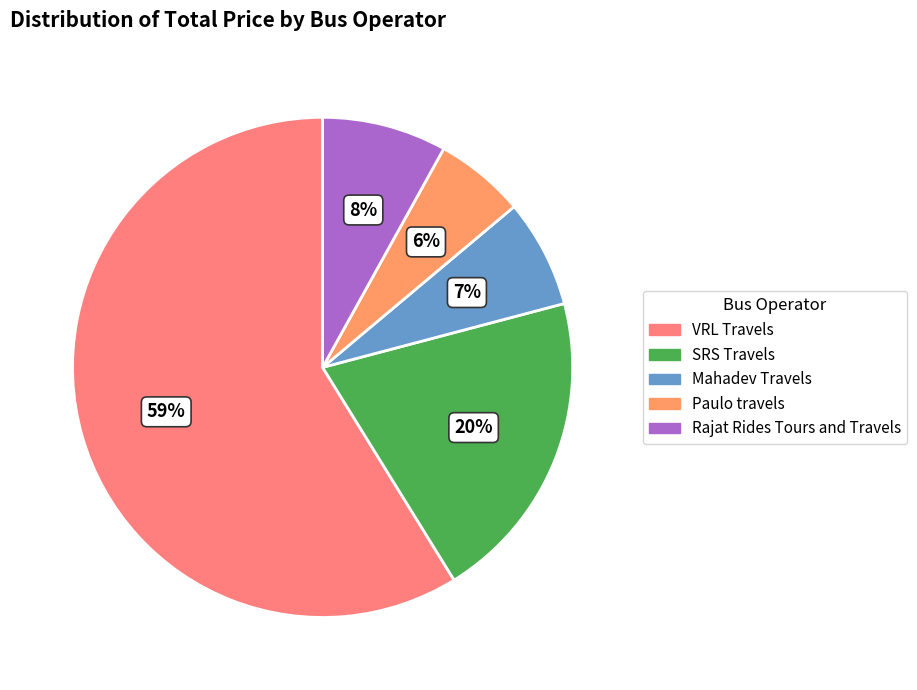

To the nearest percent, what is the difference between the Mahadev Travels and SRS Travels slice percentages?

13%